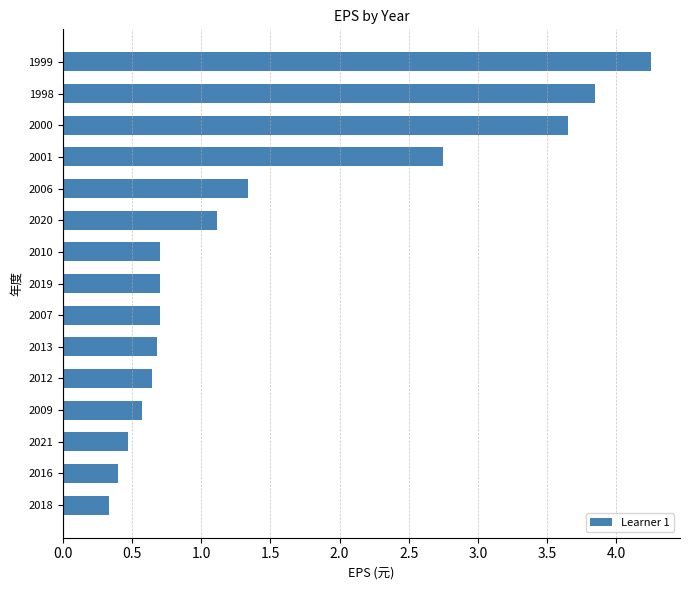

What is the sum of all values?

22.1